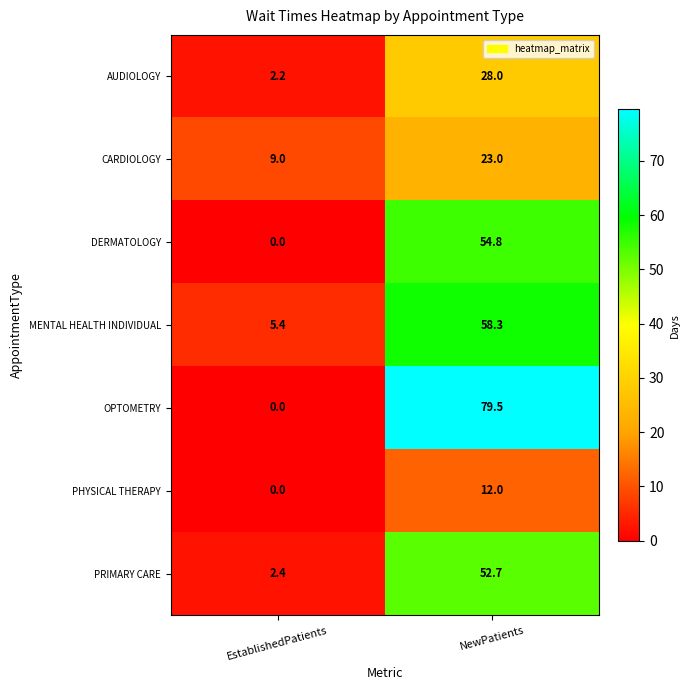

What is the lowest value of the MENTAL HEALTH INDIVIDUAL series?

5.4